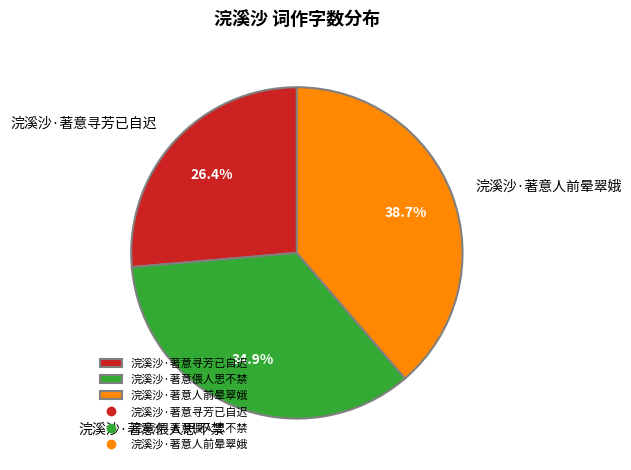

Which category has the smallest portion of the pie?

浣溪沙·著意寻芳已自迟